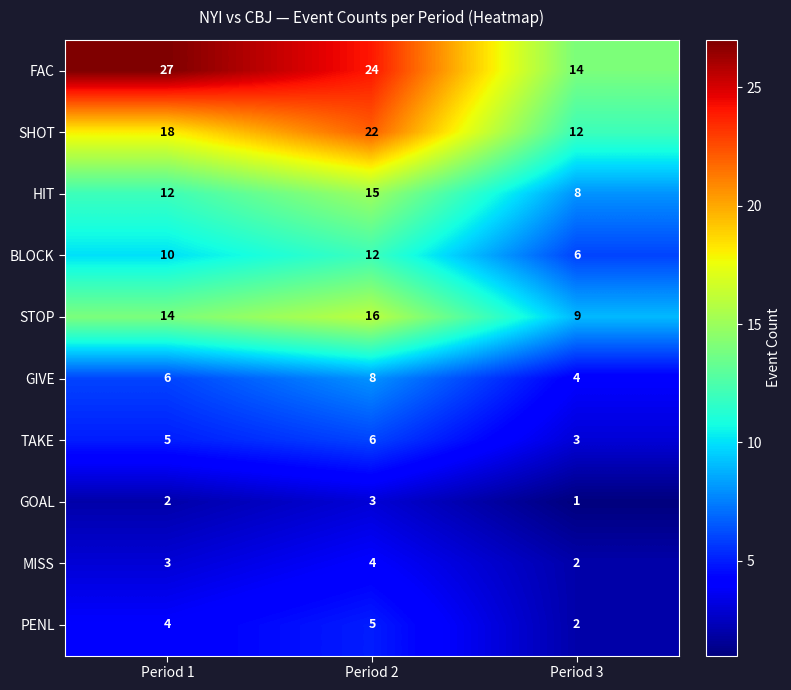

Reading right to left, list all the values displayed in this chart.

FAC: Period 3=14	Period 2=24	Period 1=27
SHOT: Period 3=12	Period 2=22	Period 1=18
HIT: Period 3=8	Period 2=15	Period 1=12
BLOCK: Period 3=6	Period 2=12	Period 1=10
STOP: Period 3=9	Period 2=16	Period 1=14
GIVE: Period 3=4	Period 2=8	Period 1=6
TAKE: Period 3=3	Period 2=6	Period 1=5
GOAL: Period 3=1	Period 2=3	Period 1=2
MISS: Period 3=2	Period 2=4	Period 1=3
PENL: Period 3=2	Period 2=5	Period 1=4